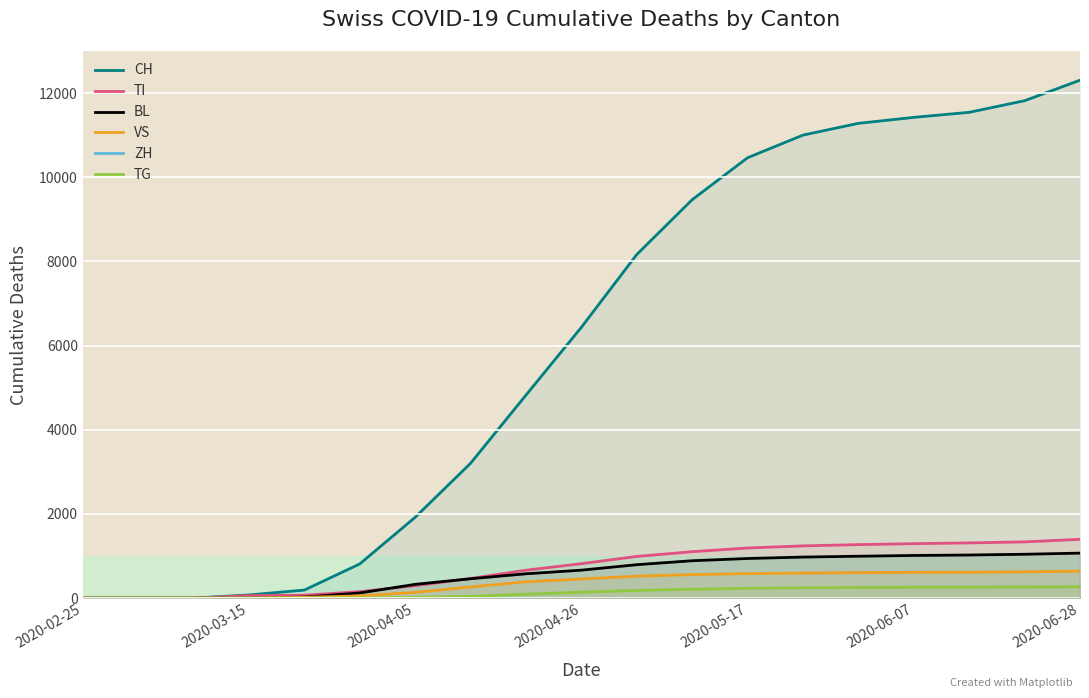

What is the highest value of the VS series?

643